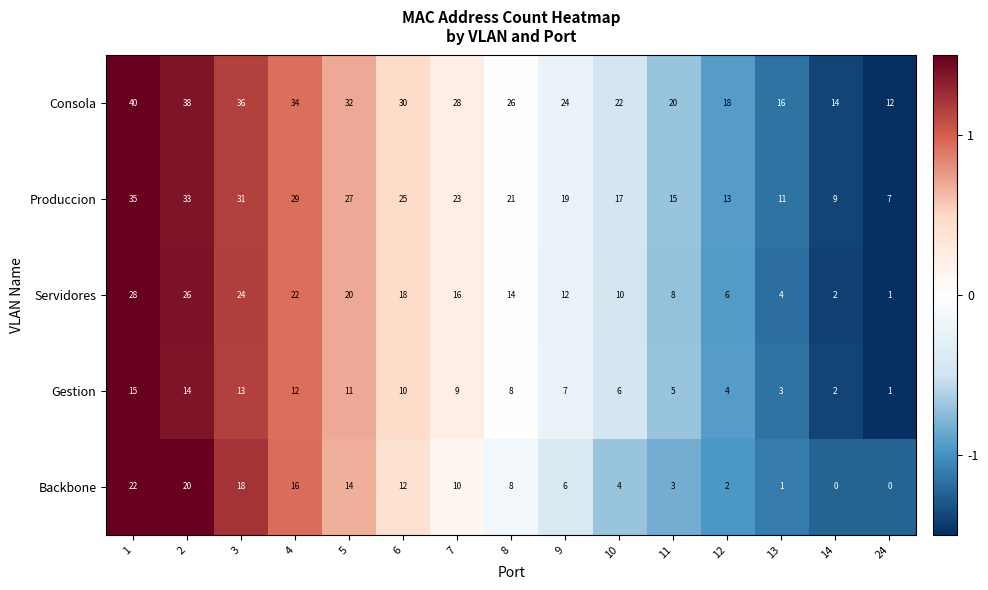

At which category is the sum across all series the highest?

1